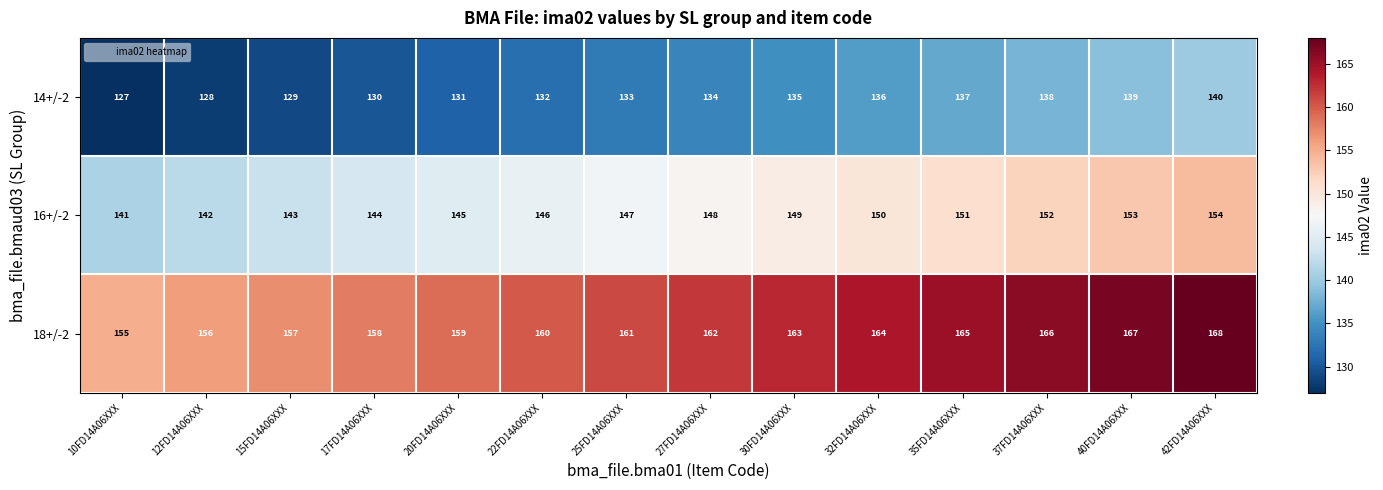

Rank the series by their average value, from highest to lowest.

18+/-2, 16+/-2, 14+/-2